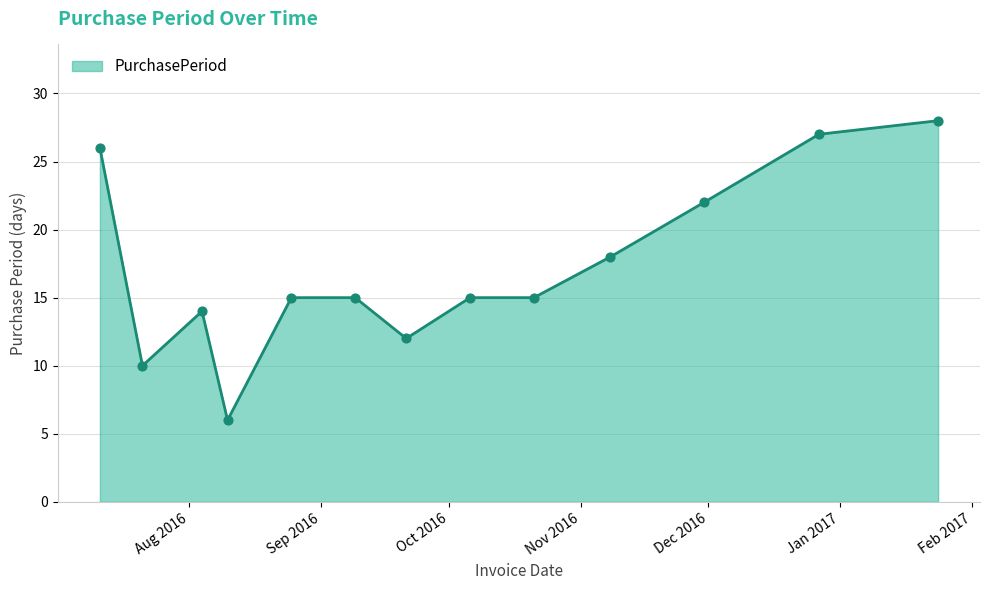

What is the difference between the maximum and minimum values?

22